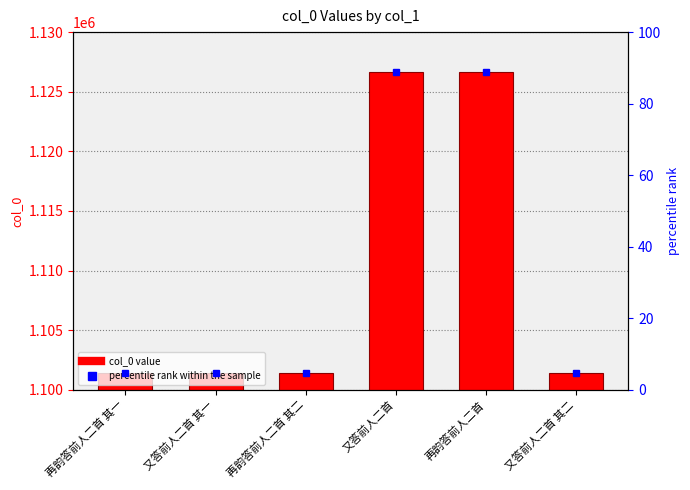

How many data points are less than 1101388?

3